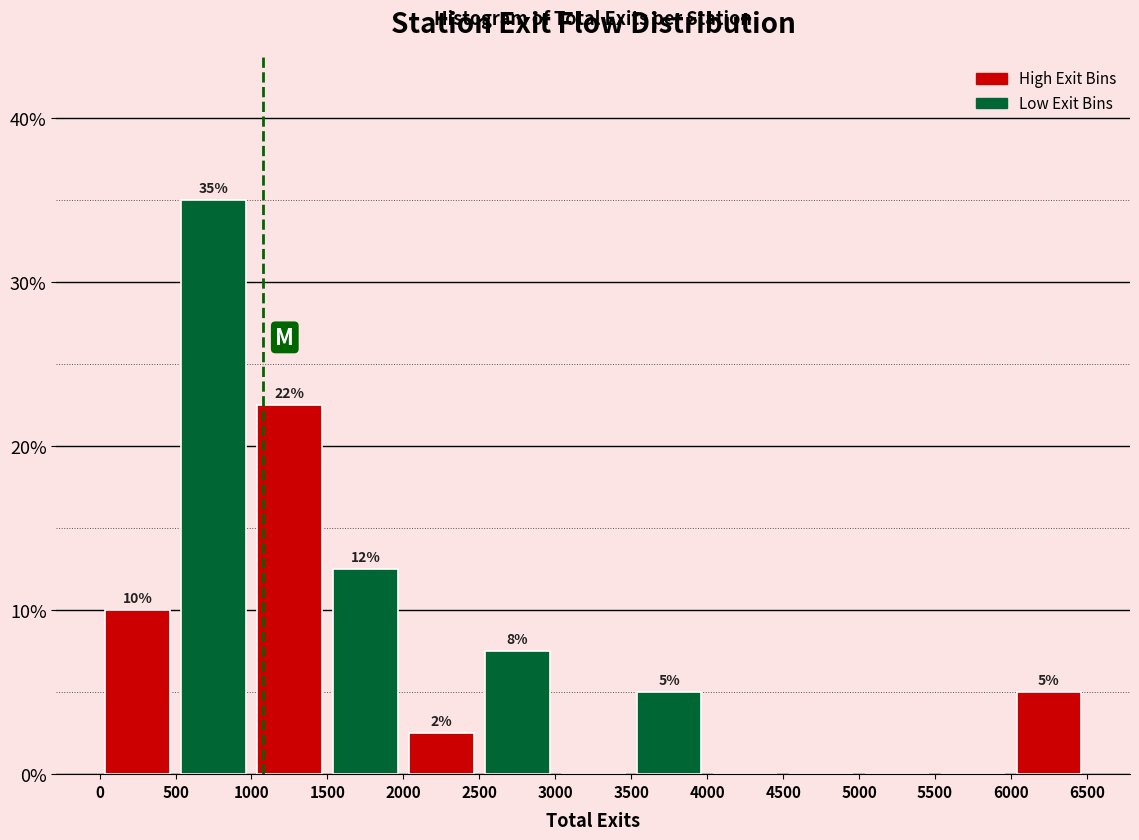

Which range on the x-axis has the tallest bar?

500 to 1000